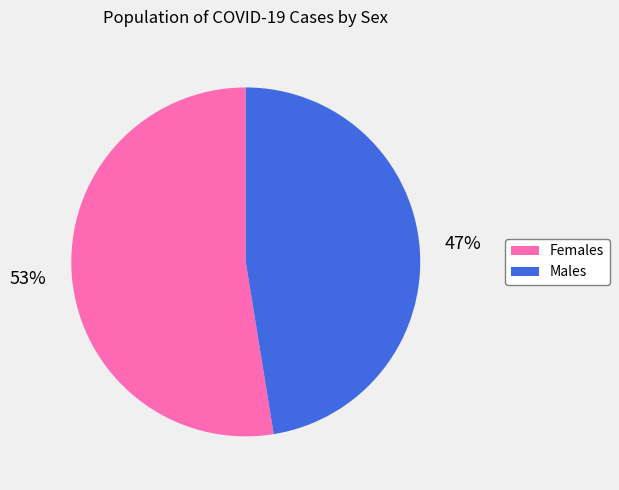

Does any single category account for the majority?

Yes